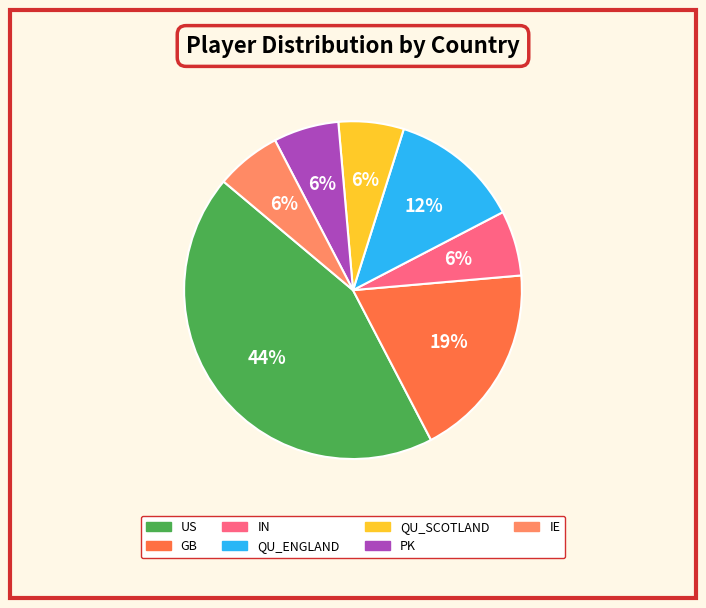

What percentage is the IE slice, to the nearest percent?

6%